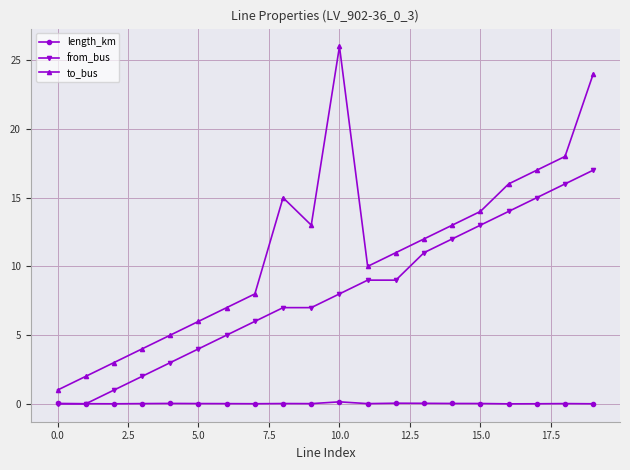

Which series has the largest total across all categories?

to_bus